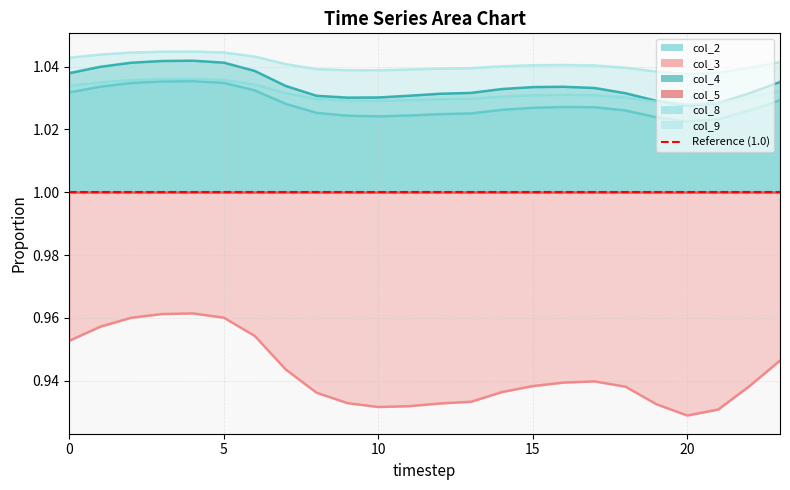

The value of col_3 at 11 is 1.3. True or false?

False